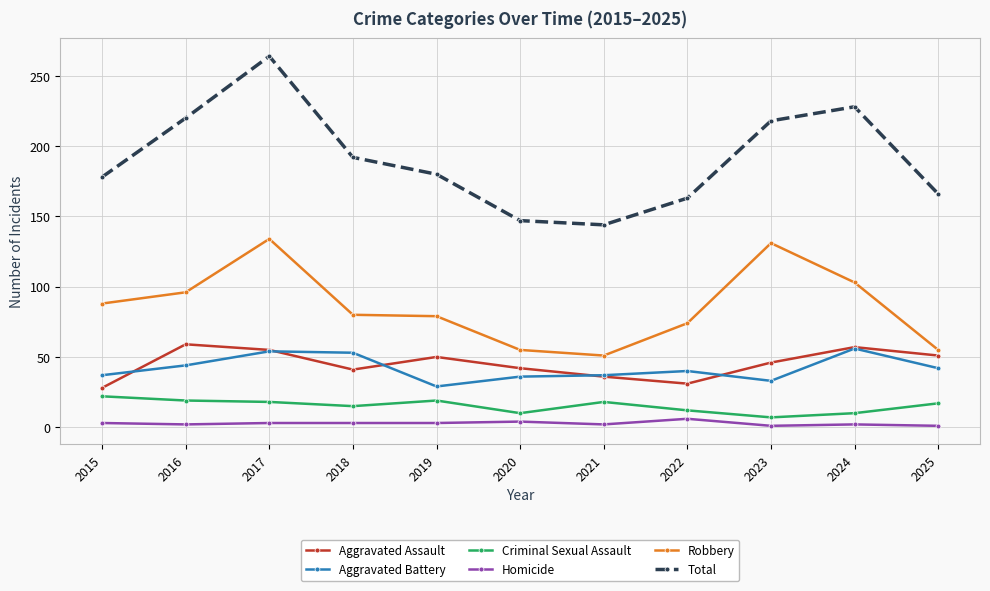

Is the value of Robbery at 2023 greater than the value of Aggravated Assault at 2023?

Yes